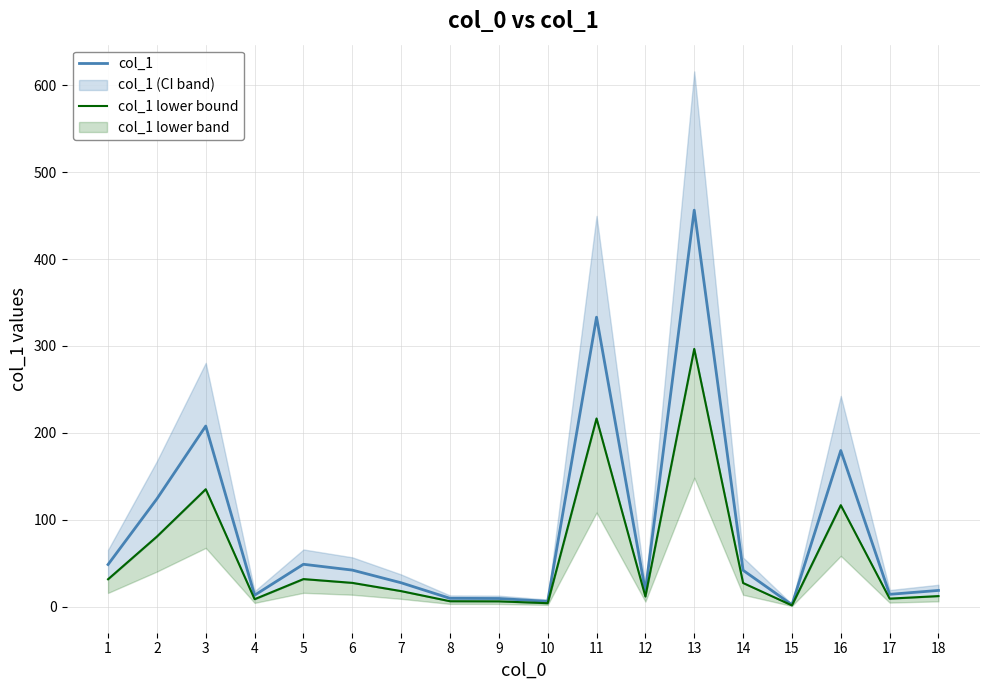

What is the sum of the col_1 lower bound values at 5 and 14?

58.8